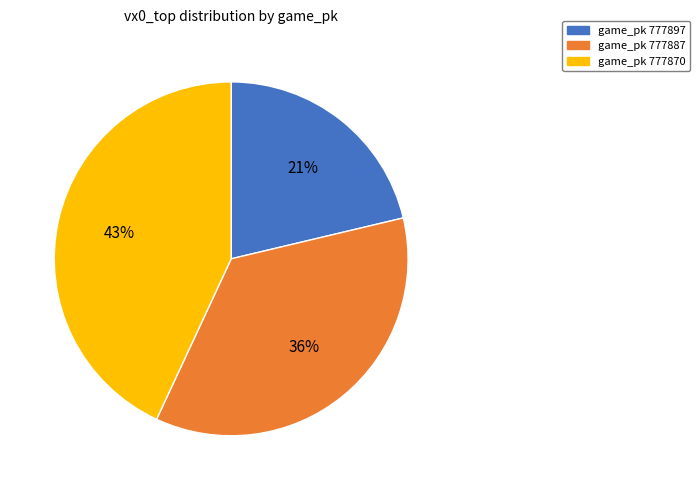

To the nearest percent, what is the average slice percentage?

33%